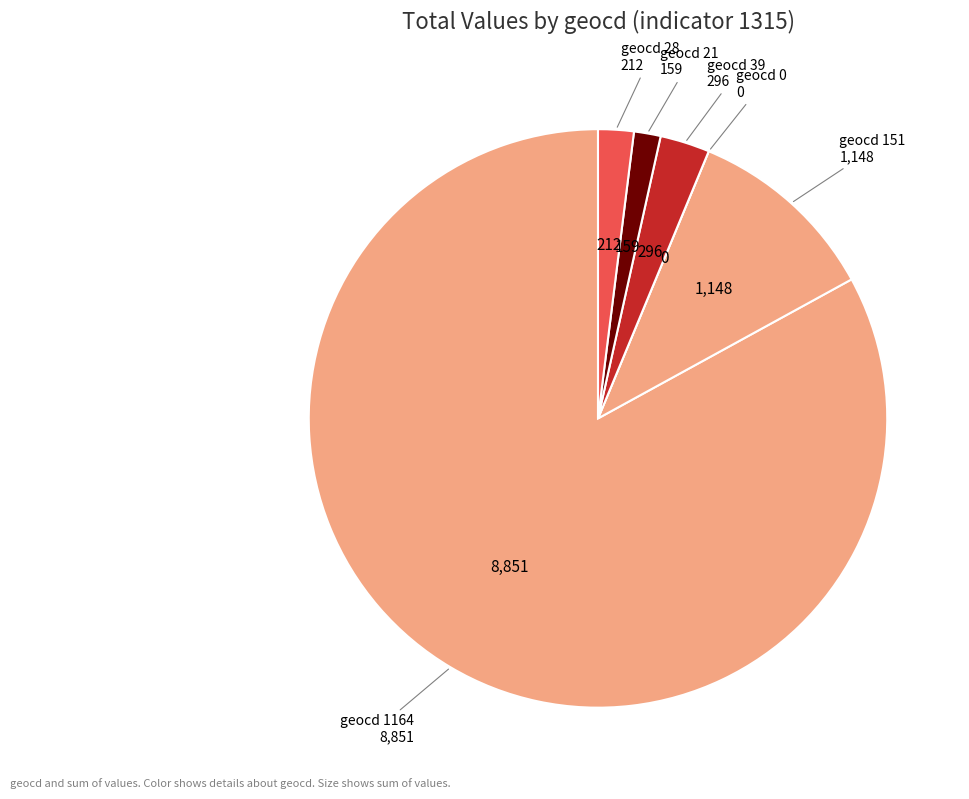

Combined, do geocd 28 212 and geocd 21 159 account for over 50%?

No